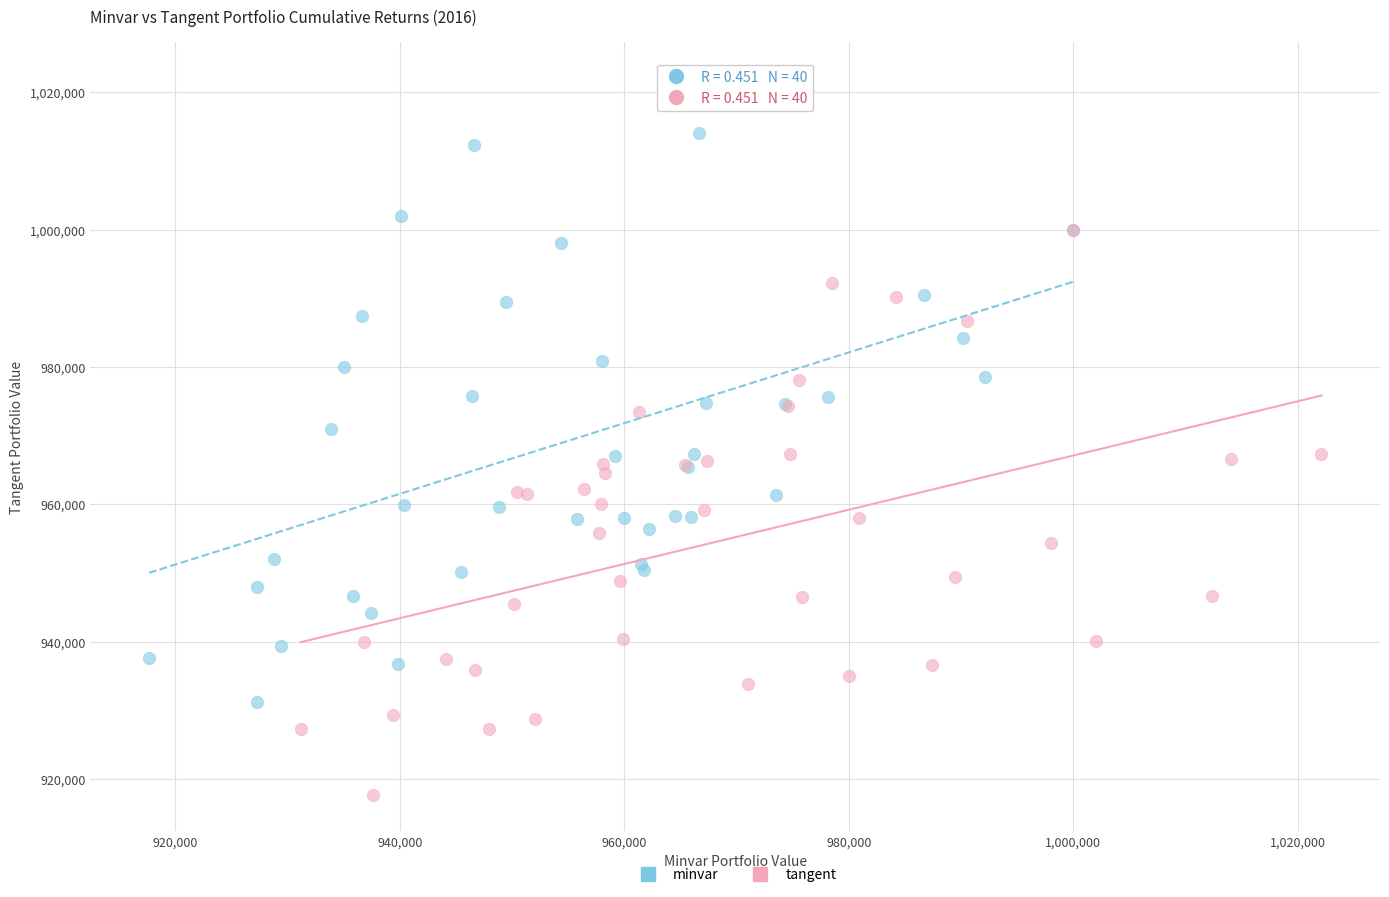

Which series reaches the minimum Y coordinate?

tangent